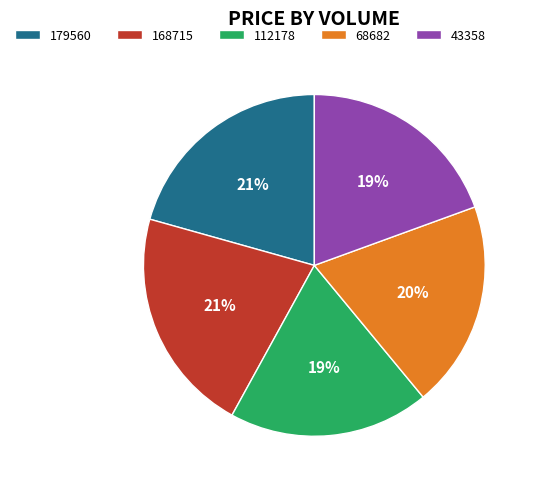

How many slices are in this pie chart?

5